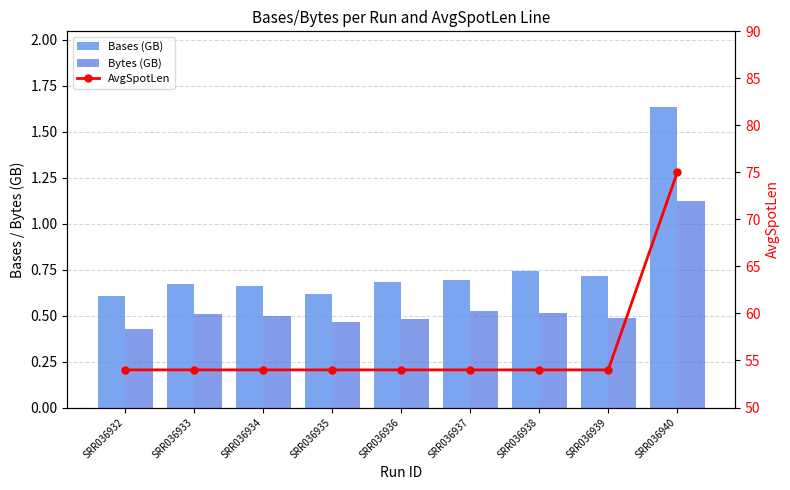

Reading left to right, what are all the values shown in this chart?

Bases (GB): SRR036932=0.6	SRR036933=0.7	SRR036934=0.7	SRR036935=0.6	SRR036936=0.7	SRR036937=0.7	SRR036938=0.7	SRR036939=0.7	SRR036940=1.6
Bytes (GB): SRR036932=0.4	SRR036933=0.5	SRR036934=0.5	SRR036935=0.5	SRR036936=0.5	SRR036937=0.5	SRR036938=0.5	SRR036939=0.5	SRR036940=1.1
AvgSpotLen: SRR036932=54.0	SRR036933=54.0	SRR036934=54.0	SRR036935=54.0	SRR036936=54.0	SRR036937=54.0	SRR036938=54.0	SRR036939=54.0	SRR036940=75.0